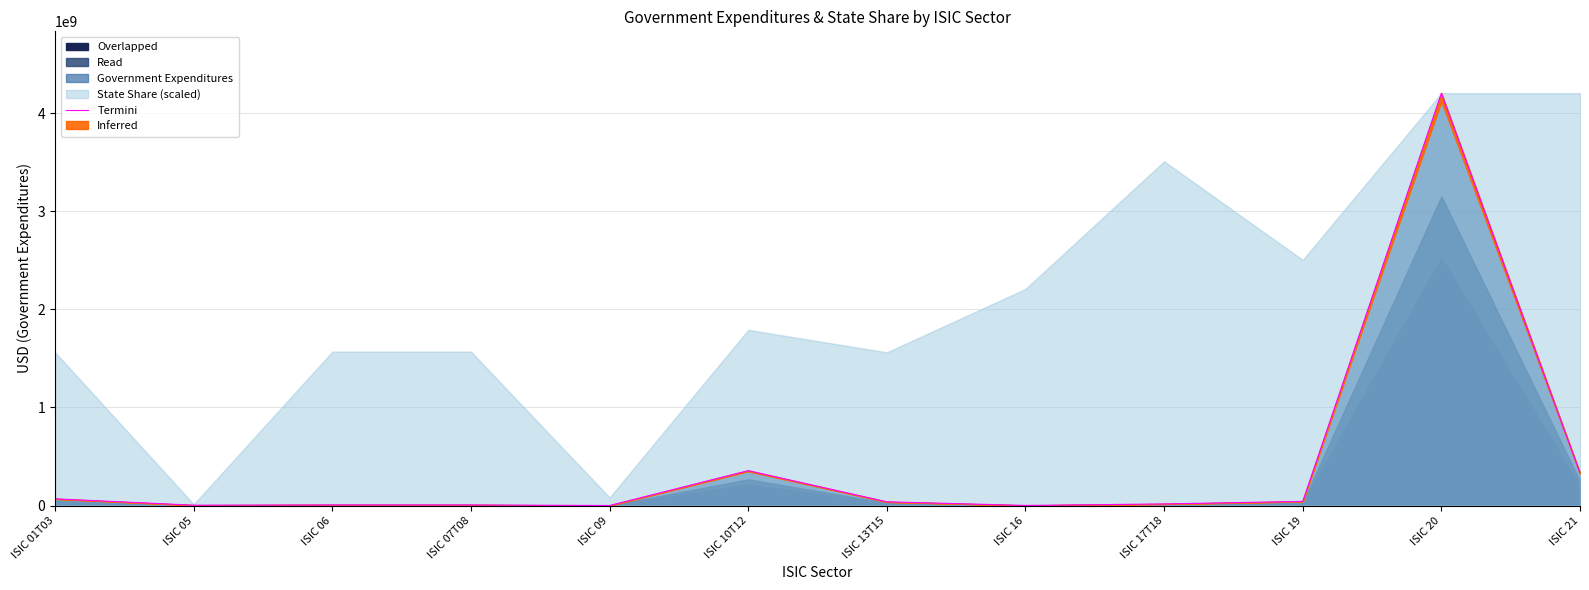

Which label corresponds to the largest value in the chart?

ISIC 20